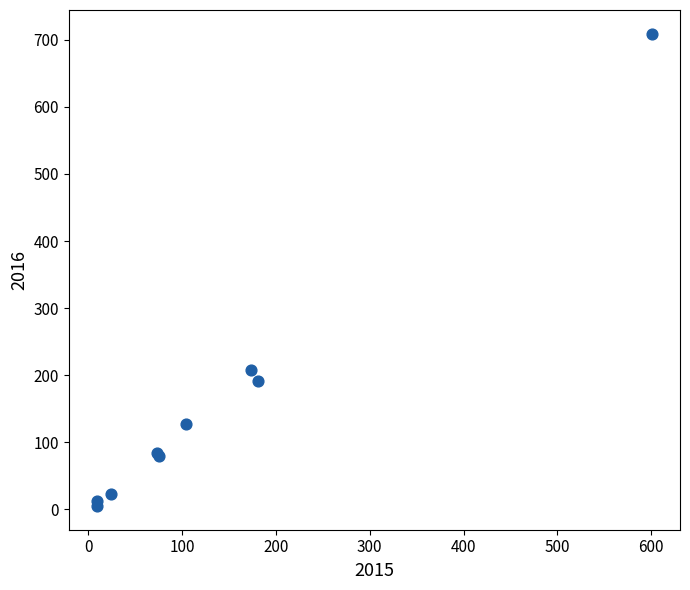

What Y value in the scatter plot is closest to 357?

208